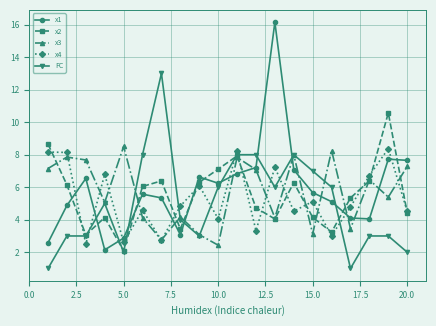

At how many categories does at least one series exceed 10?

3